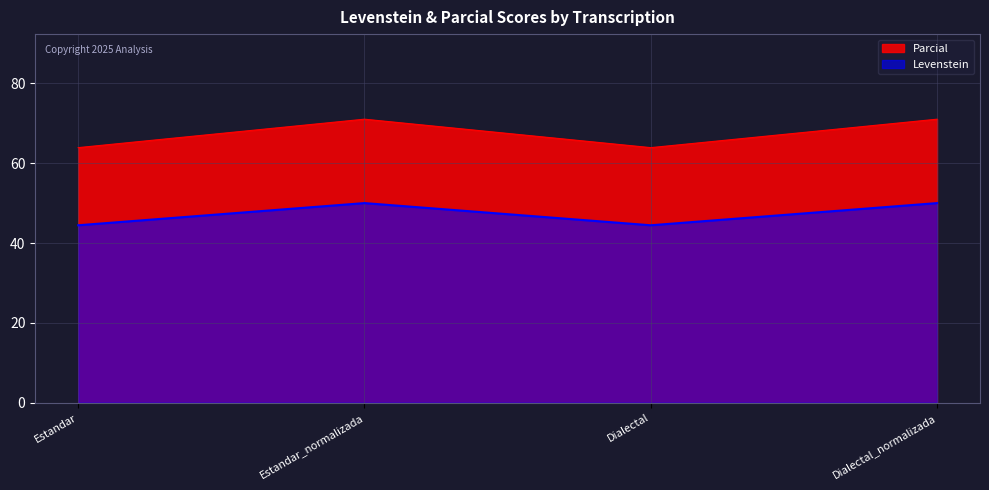

What is the average value of the Parcial series?

67.5